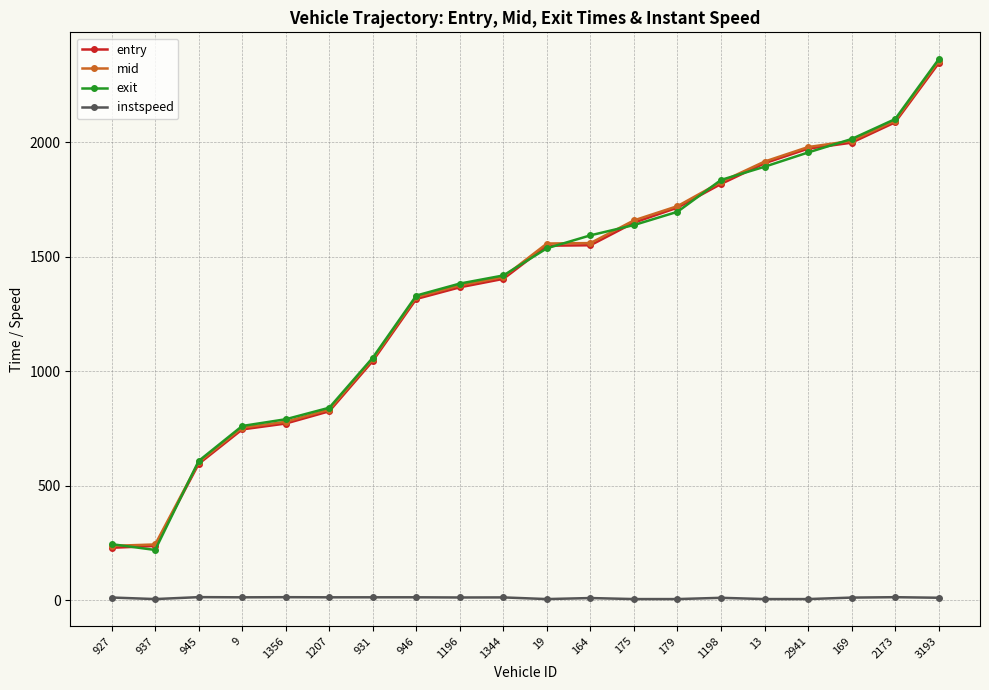

At which category is the sum across all series the highest?

3193